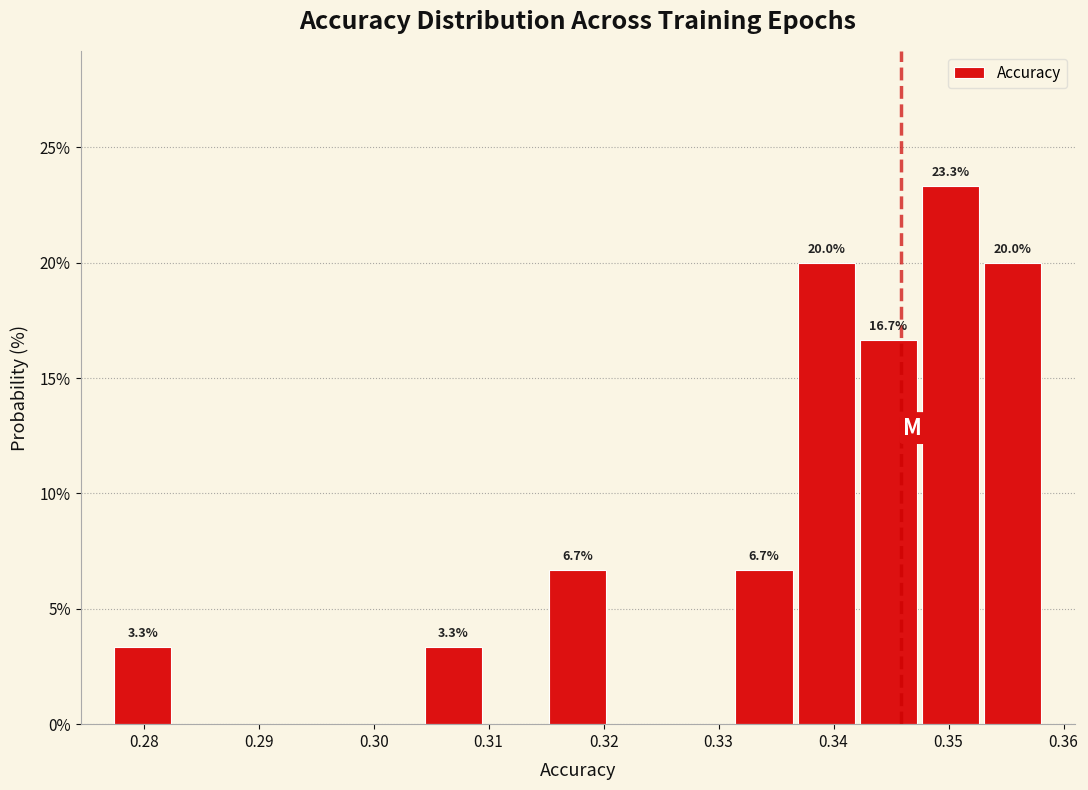

Over which range of the x-axis is the bar tallest?

0.347 to 0.353